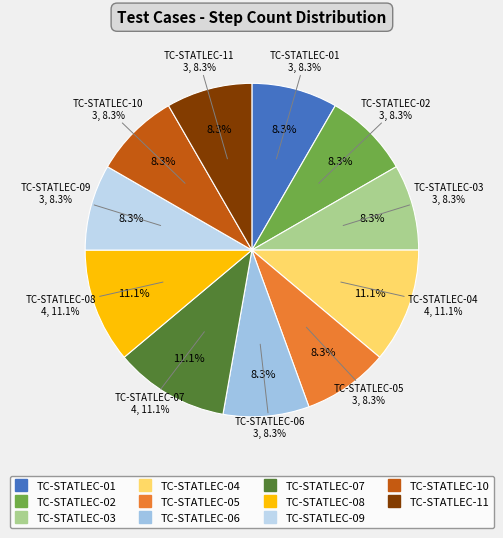

To the nearest percent, what is the difference between the largest and smallest slice percentages?

3%